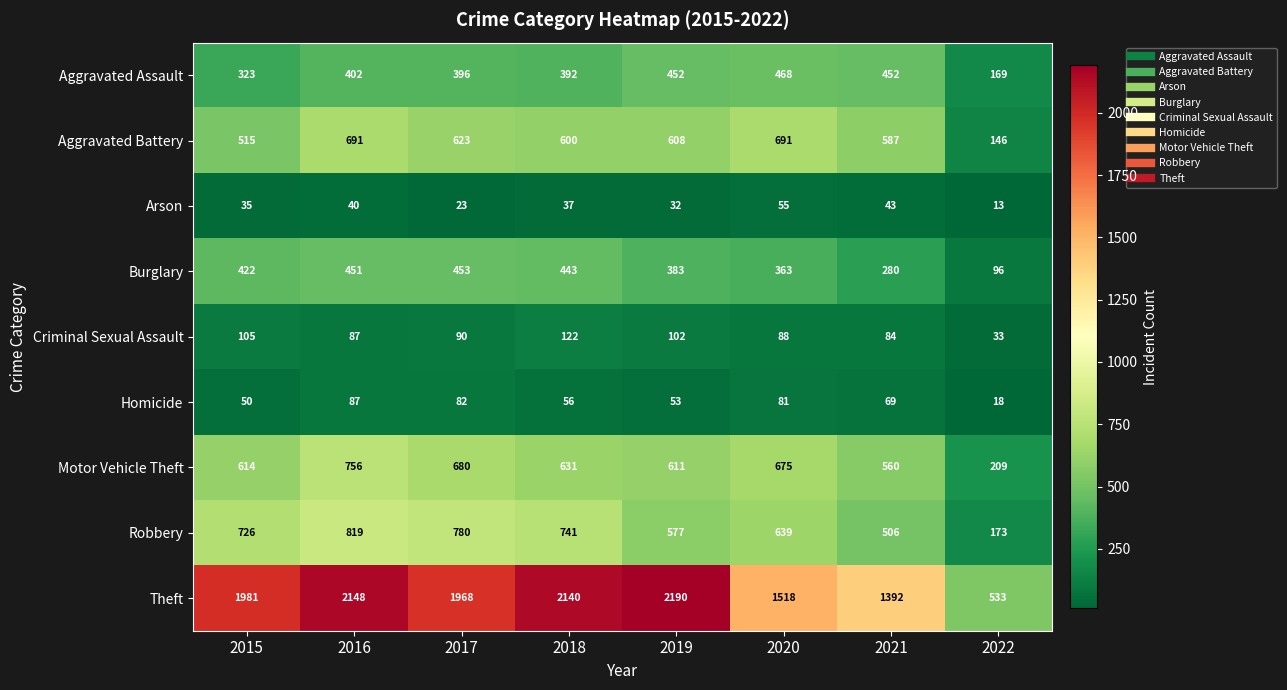

List the series in order of their peak value, highest first.

Theft, Robbery, Motor Vehicle Theft, Aggravated Battery, Aggravated Assault, Burglary, Criminal Sexual Assault, Homicide, Arson